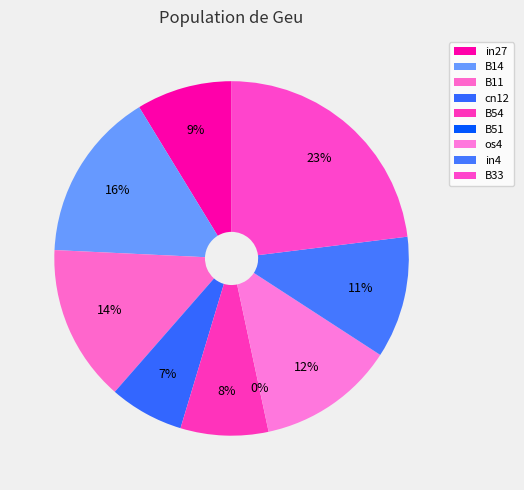

To the nearest percent, what percentage of the pie is B54?

8%